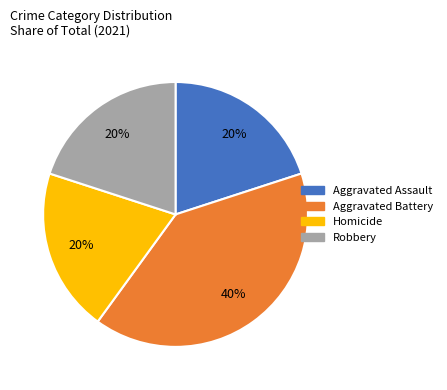

To the nearest percent, what portion does Aggravated Assault represent?

20%